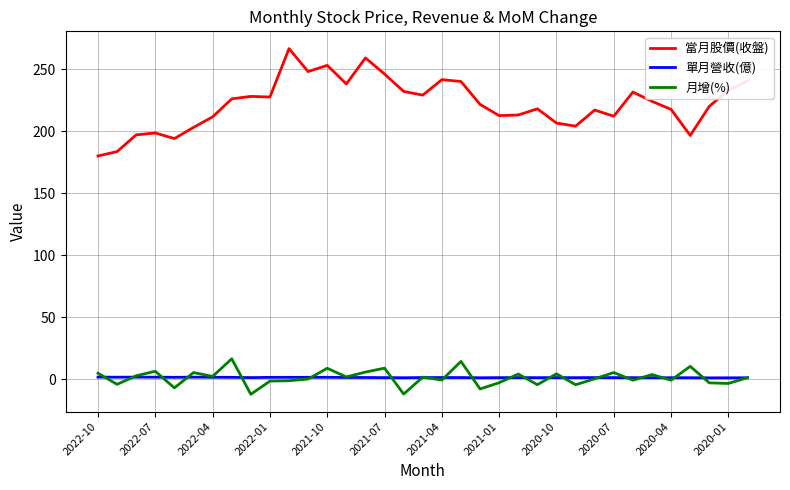

Which series has the largest total across all categories?

當月股價(收盤)